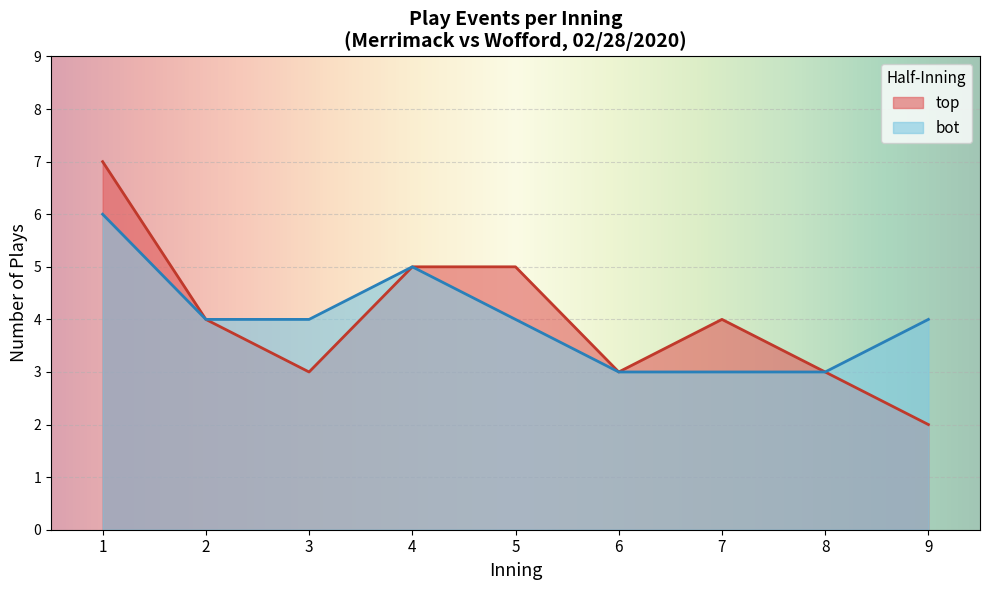

Which series has the widest spread of values?

top